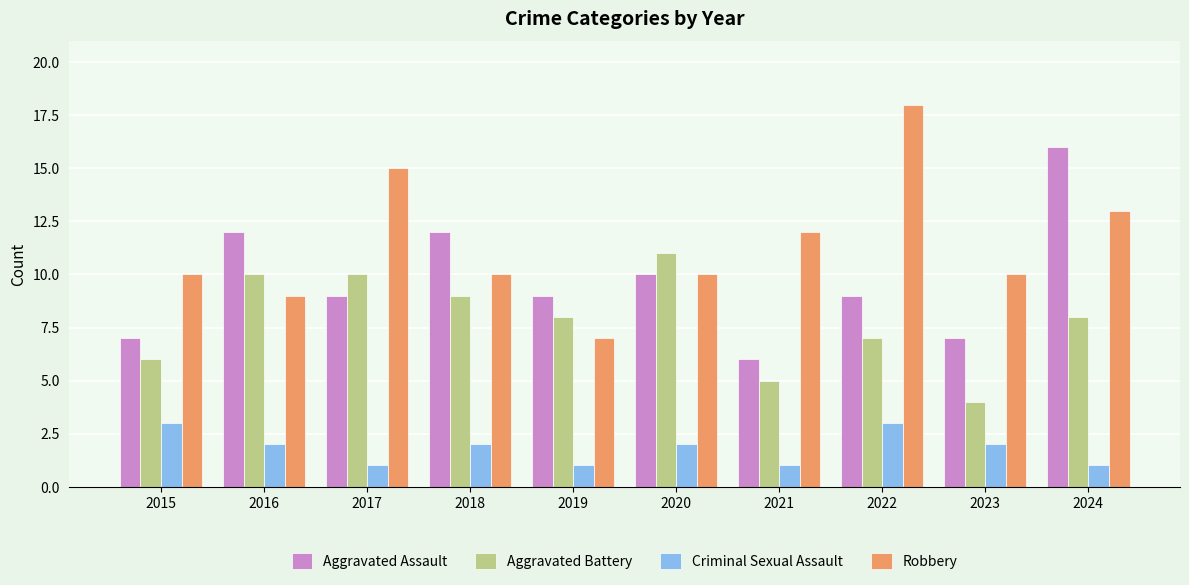

Reading right to left, what are all the values shown in this chart?

Aggravated Assault: 16	7	9	6	10	9	12	9	12	7
Aggravated Battery: 8	4	7	5	11	8	9	10	10	6
Criminal Sexual Assault: 1	2	3	1	2	1	2	1	2	3
Robbery: 13	10	18	12	10	7	10	15	9	10